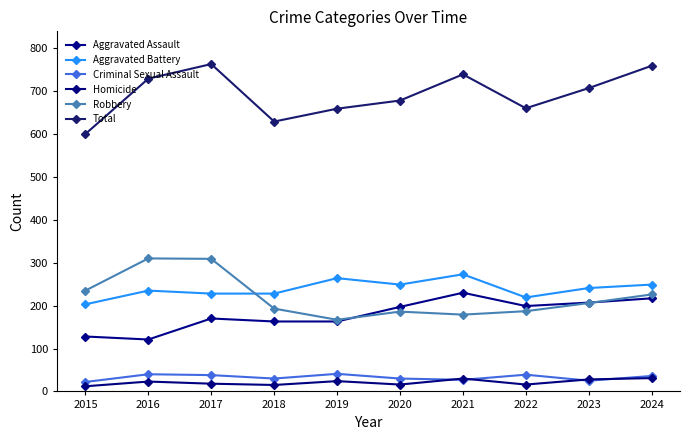

How many lines are shown in the chart?

6